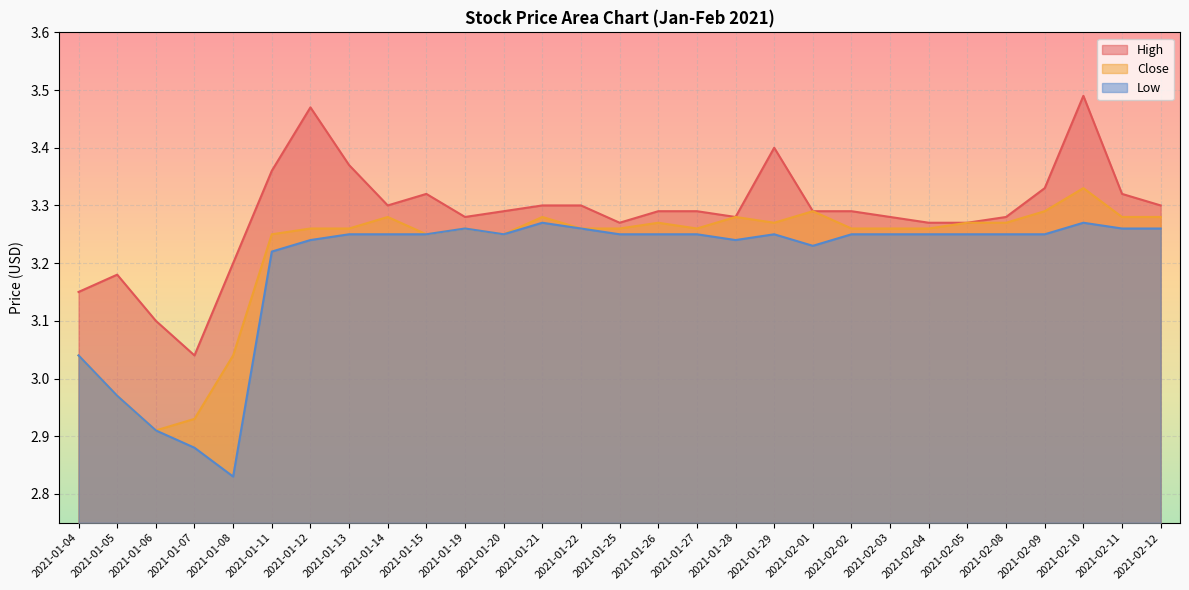

List the series in order of their overall mean, highest first.

High, Close, Low